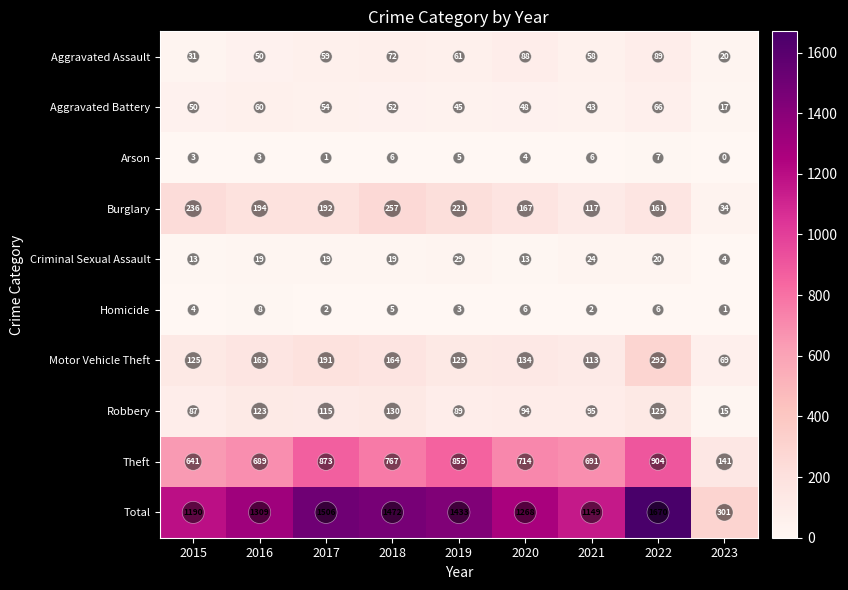

How many distinct data groups are displayed?

10